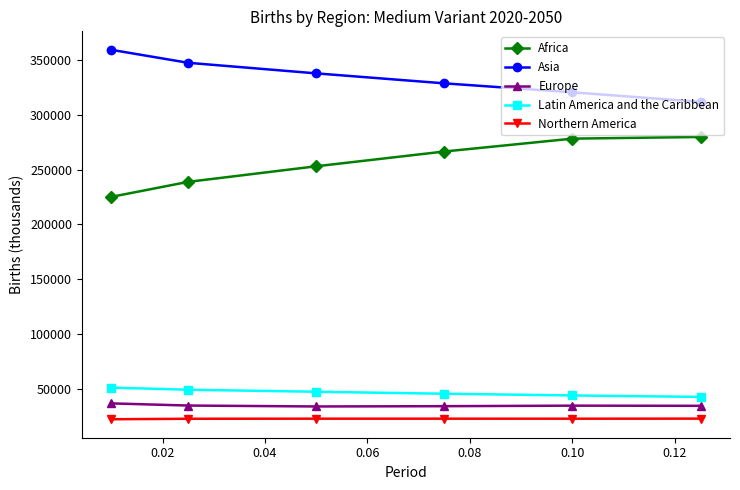

Which series has the largest range (max minus min)?

Africa